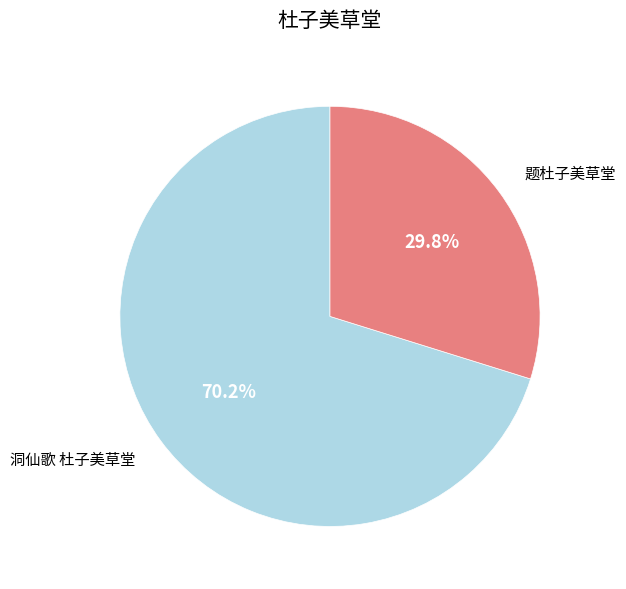

To the nearest percent, what is the average slice percentage?

50%